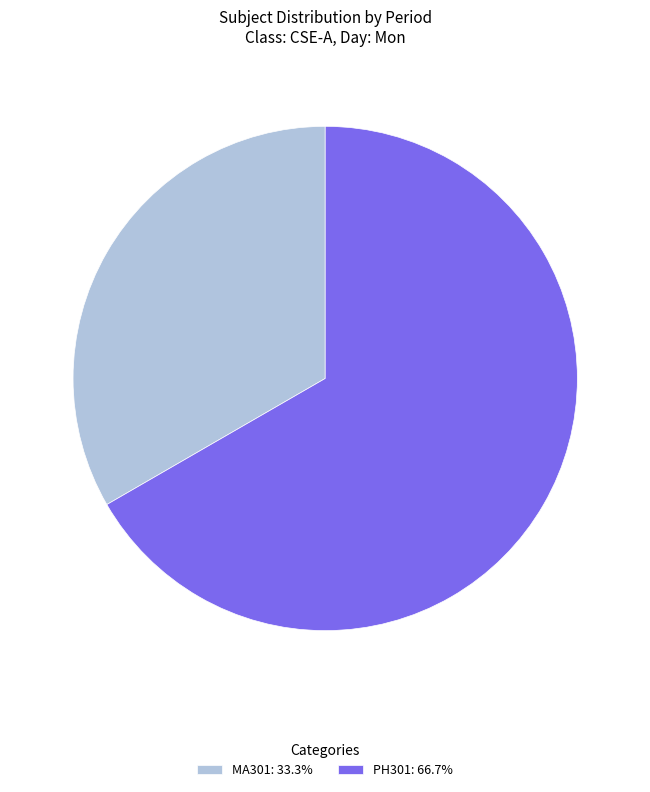

Is the sum of PH301: 66.7% and MA301: 33.3% greater than half?

Yes